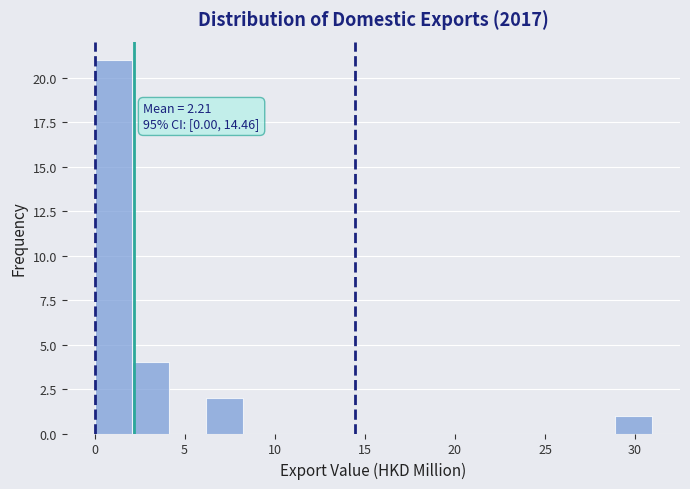

Over which range of the x-axis is the bar tallest?

0.0 to 2.0